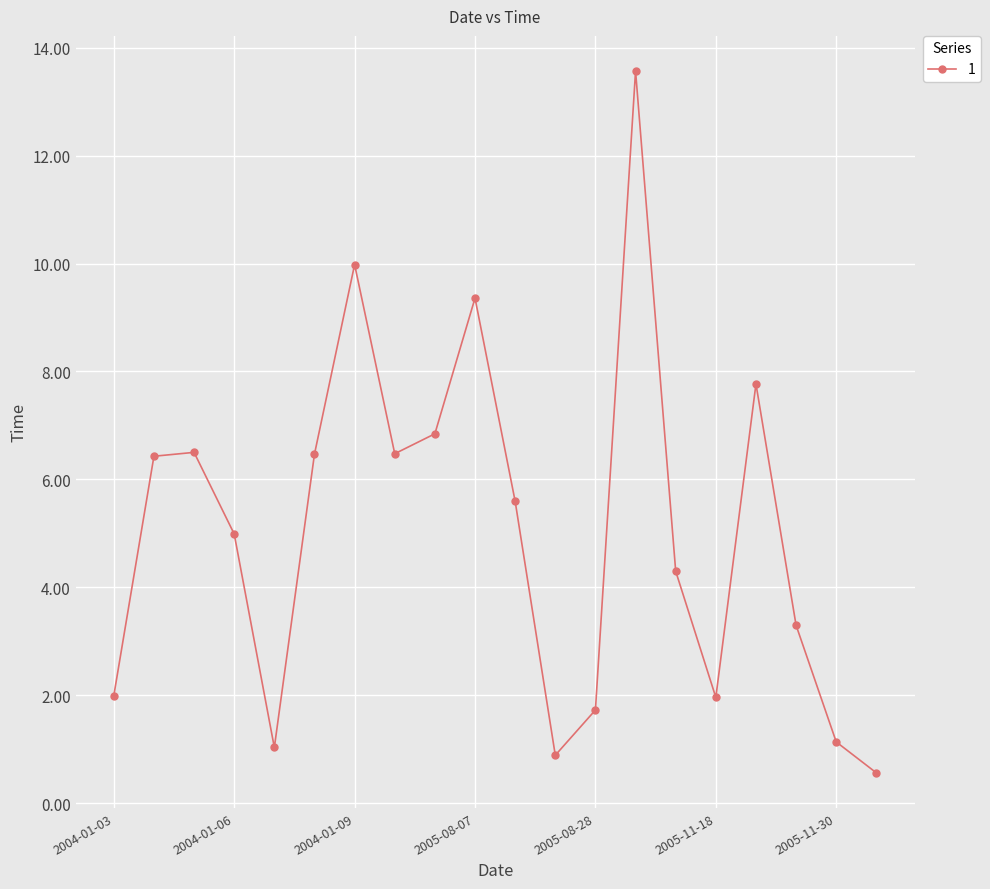

Is this an area chart (filled region under the line)?

No